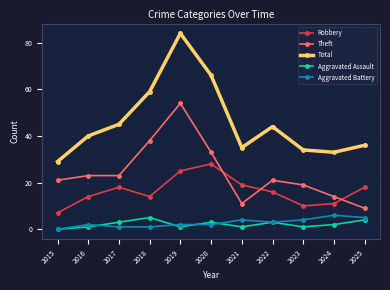

True or false: Robbery and Aggravated Assault intersect in this chart.

False